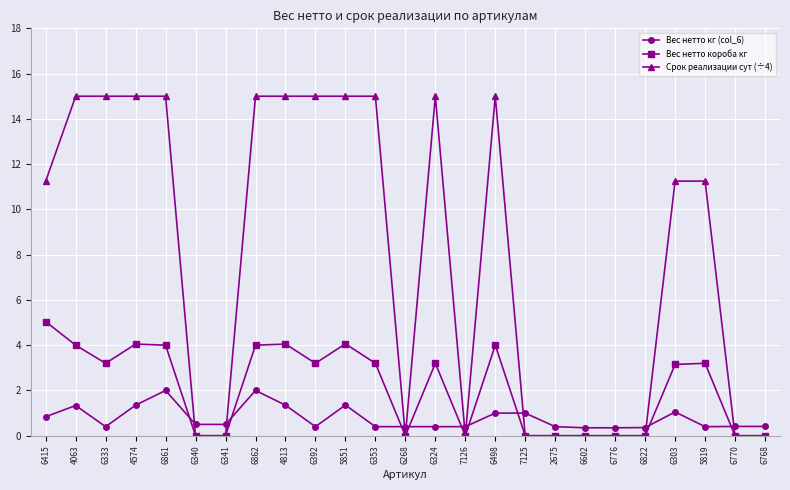

List the series in order of their overall mean, lowest first.

Вес нетто кг (col_6), Вес нетто короба кг, Срок реализации сут (÷4)